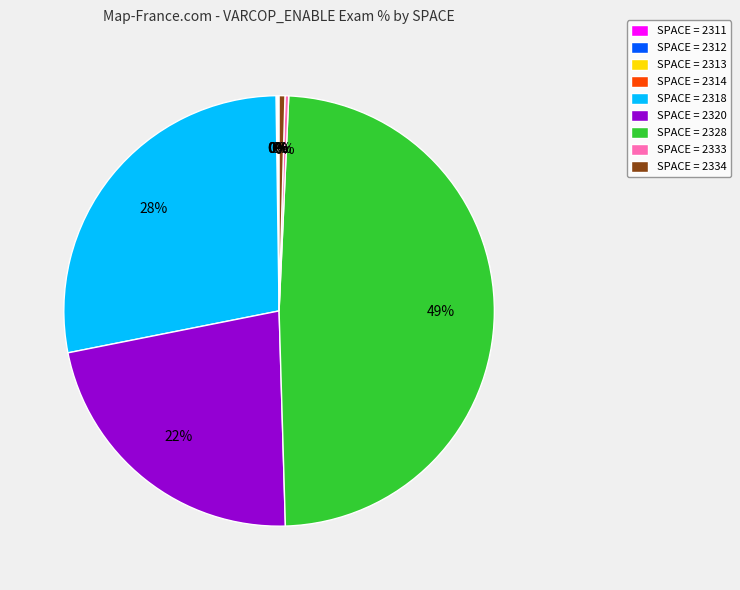

To the nearest percent, what is the difference between the largest and smallest slice percentages?

49%